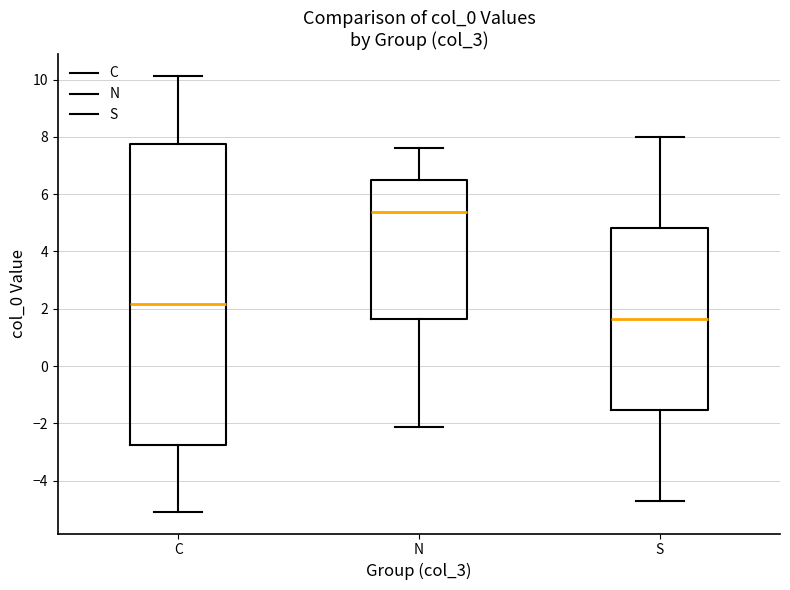

Reading left to right, transcribe this box plot: for each box, give where its median line is, the range the box spans, and where its two whiskers end, as read against the y-axis. The values are not printed on the chart, so give them approximately, as read against the axis.

C: median 2.2, box -2.8 to 7.8, whiskers -5.0 to 10.2
N: median 5.4, box 1.6 to 6.4, whiskers -2.2 to 7.6
S: median 1.6, box -1.6 to 4.8, whiskers -4.8 to 8.0